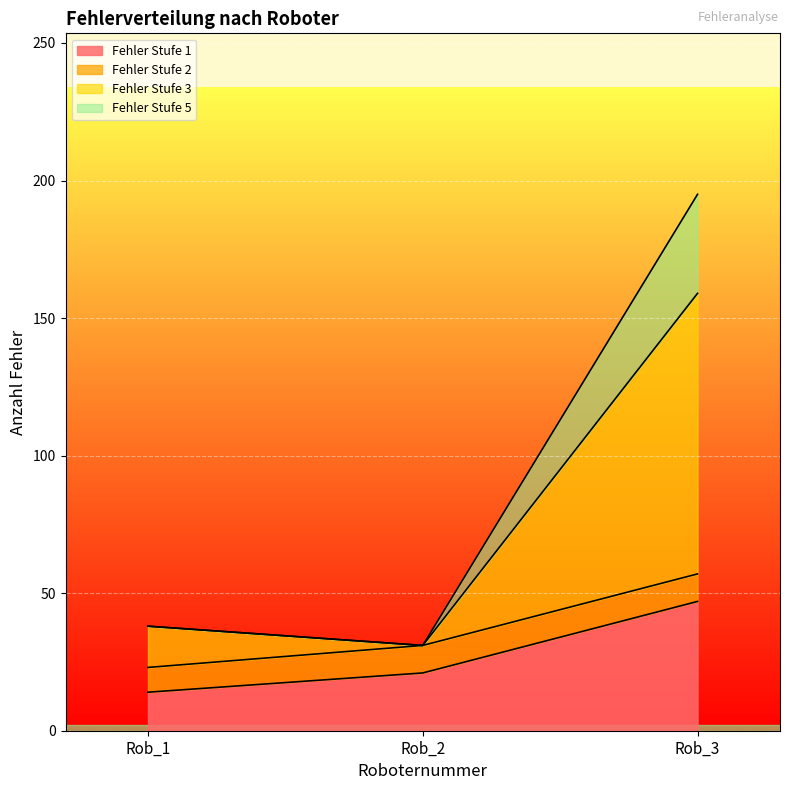

Which category has the highest value in the Fehler Stufe 1 series?

Rob_3